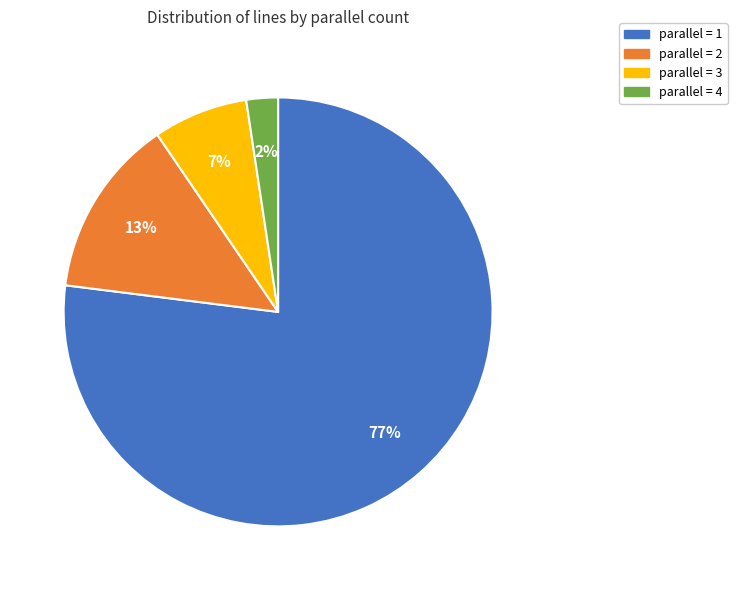

Is there any slice that represents more than half of the pie?

Yes